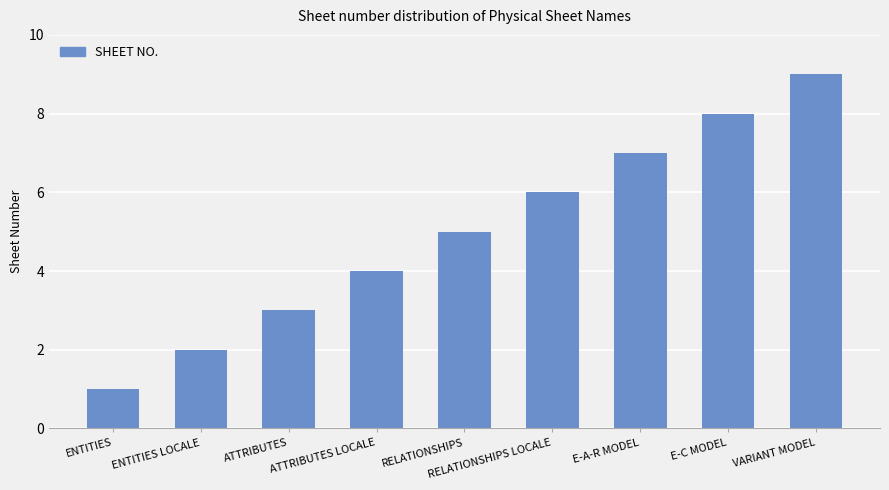

What is the change in value from ENTITIES to RELATIONSHIPS LOCALE?

+5